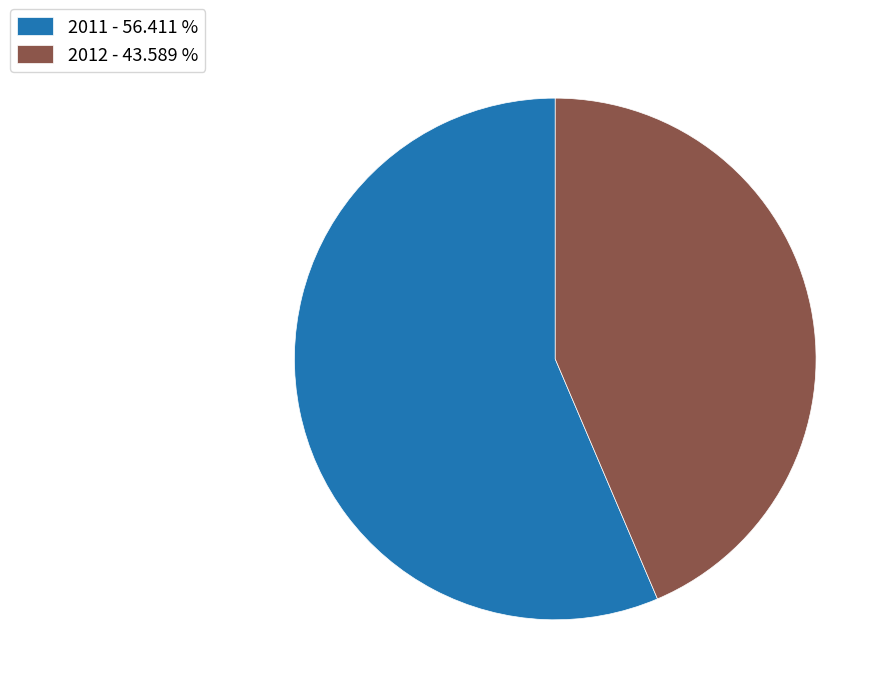

The 2011 slice represents 45% of the pie. True or false?

False